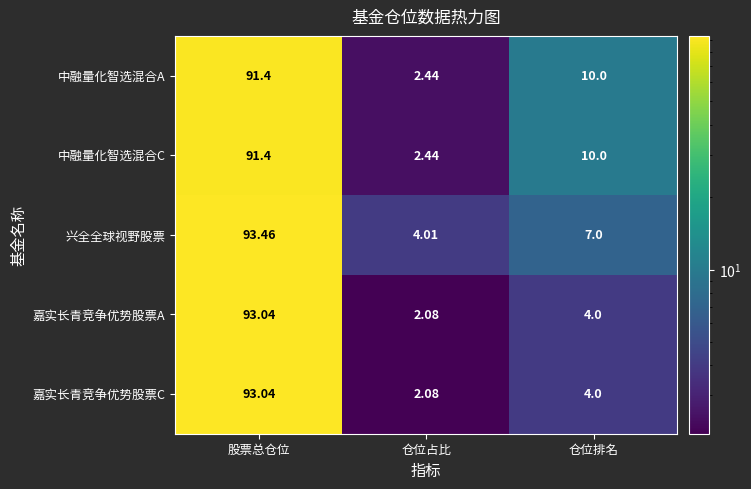

What is the difference between the highest and lowest values at 仓位占比?

1.9